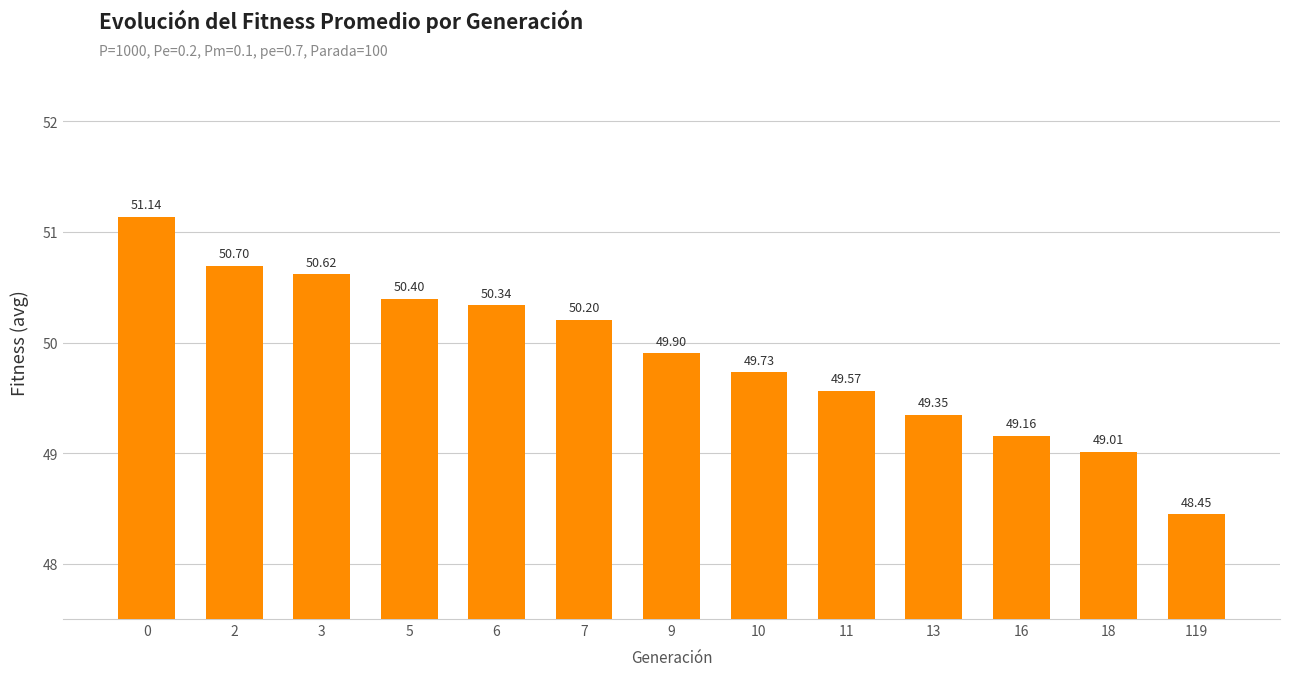

How many series are shown in this chart?

1